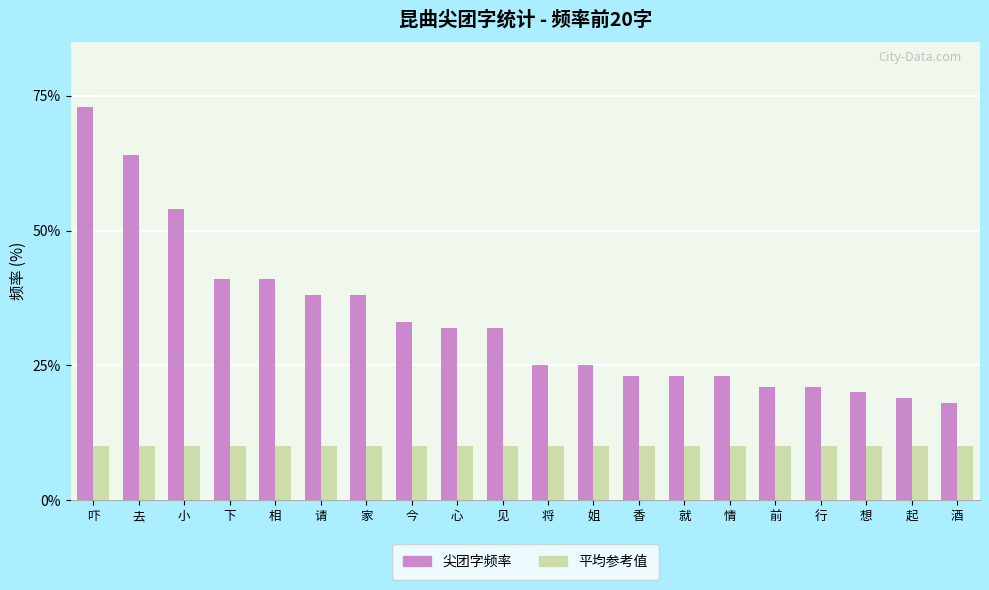

Which series changed the most between 下 and 家?

尖团字频率